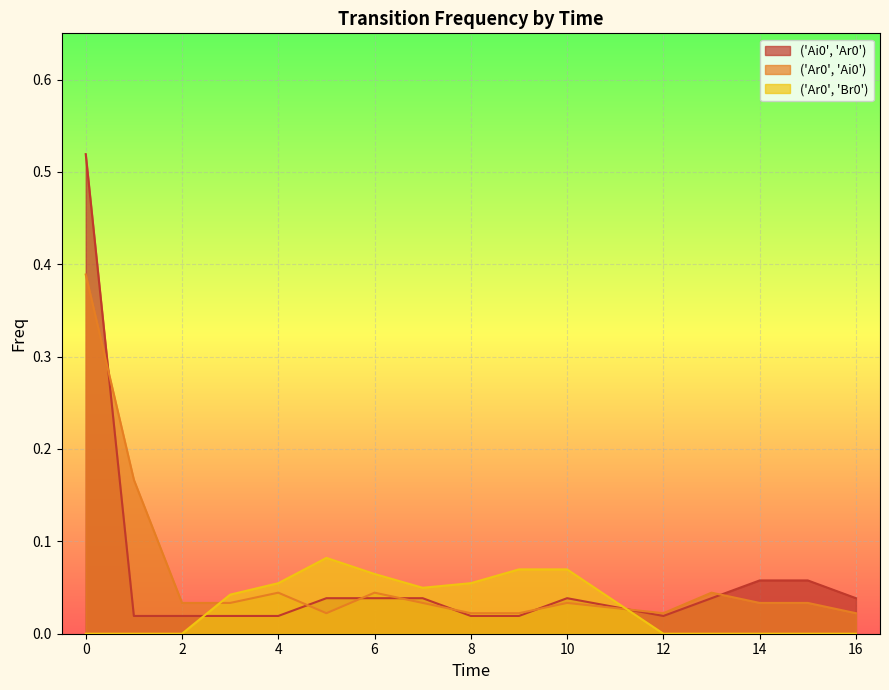

Between 15 and 16, which is larger?

15